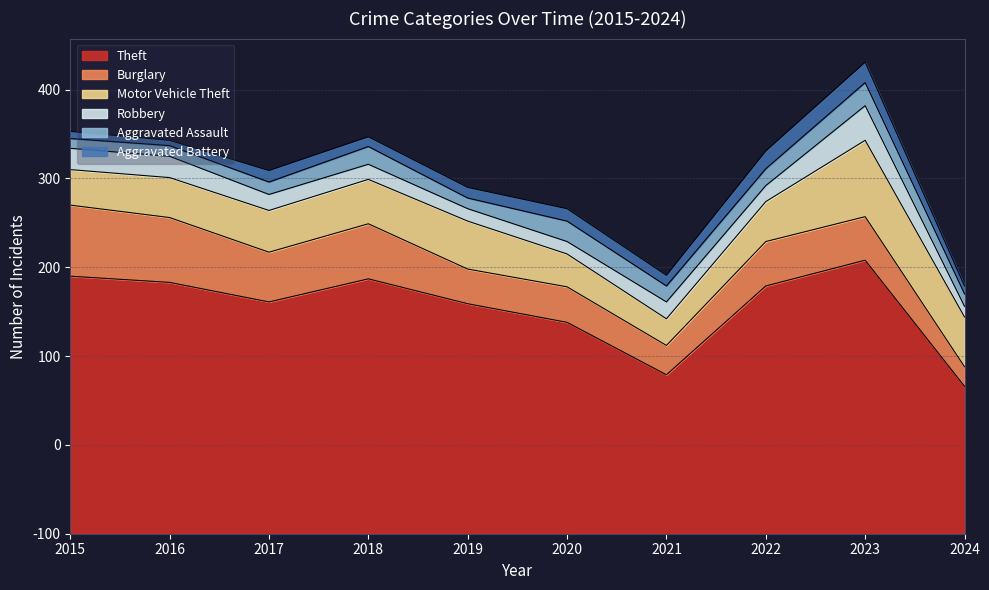

What is the total value across all series at 2021?

291